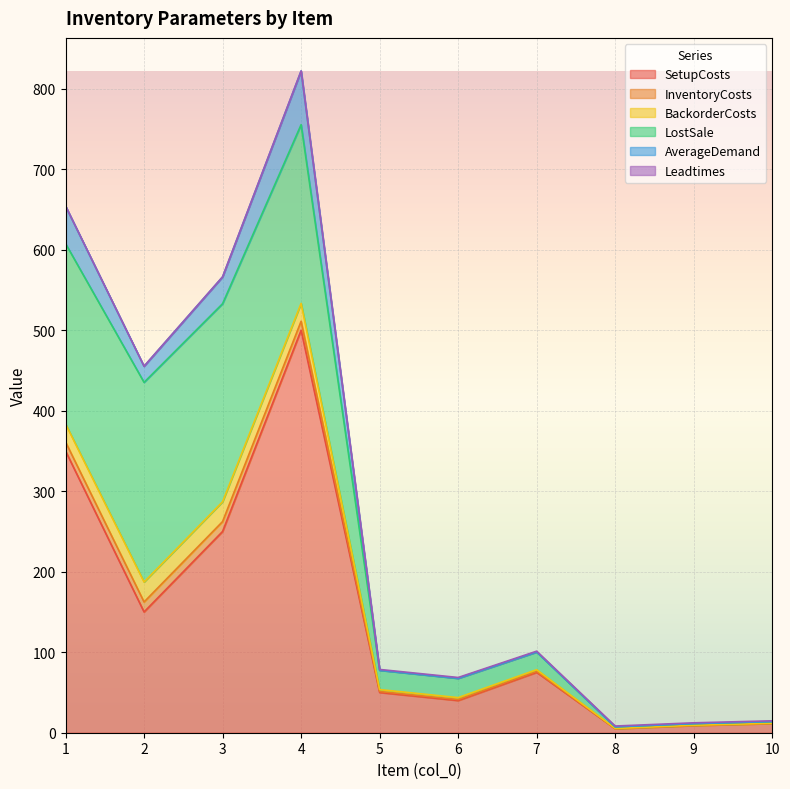

What are all the series names shown in the legend?

SetupCosts, InventoryCosts, BackorderCosts, LostSale, AverageDemand, Leadtimes